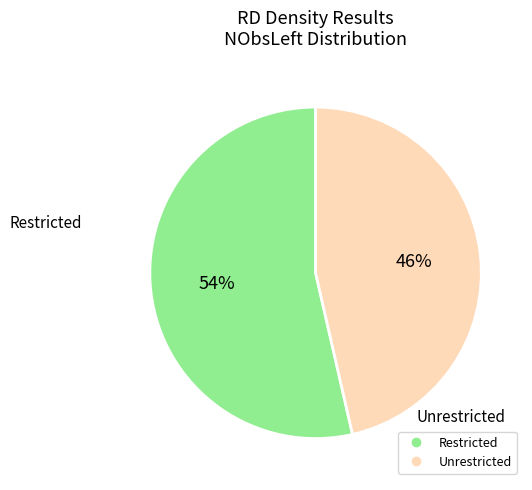

Does any single category account for the majority?

Yes